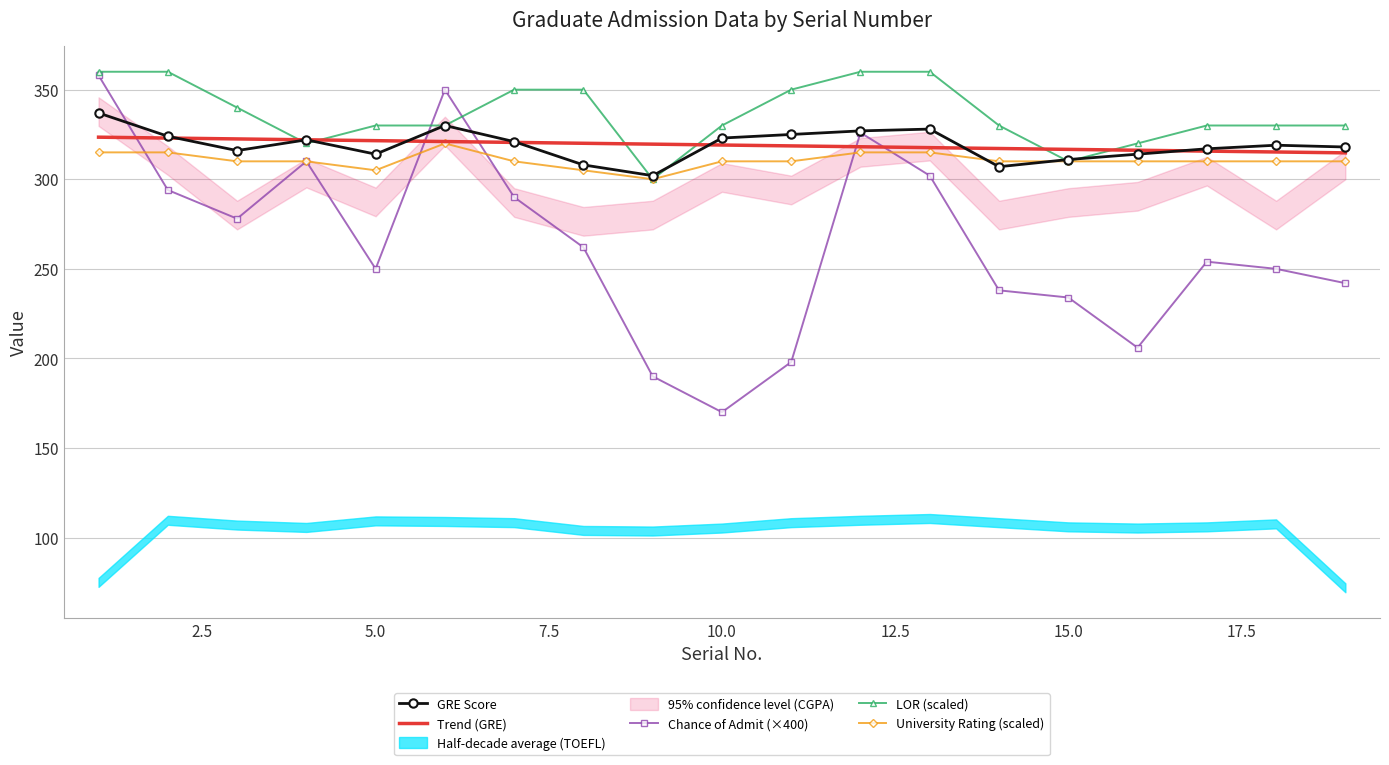

After their last crossing, which series has the higher values: Trend (GRE) or Chance of Admit (×400)?

Trend (GRE)